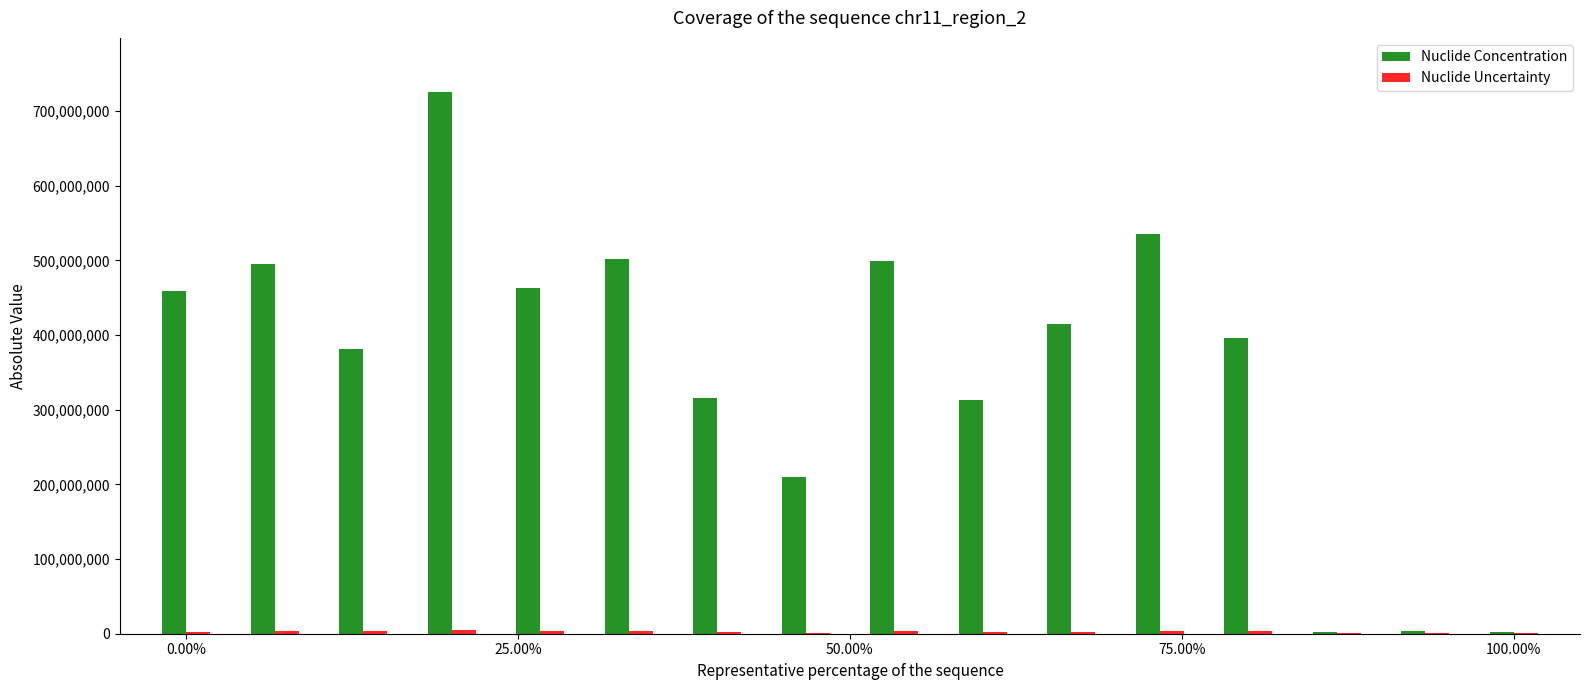

Which series has the largest total across all categories?

Nuclide Concentration